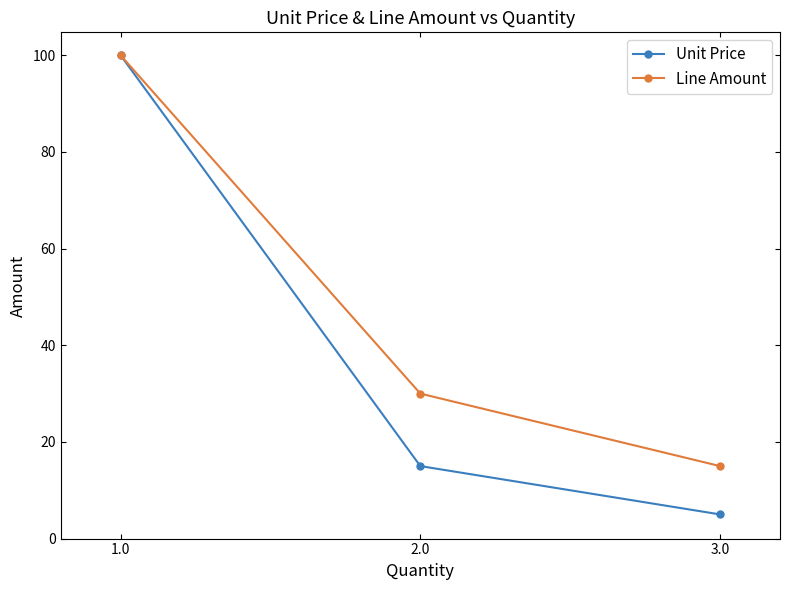

Which label corresponds to the largest value in the chart?

1.0